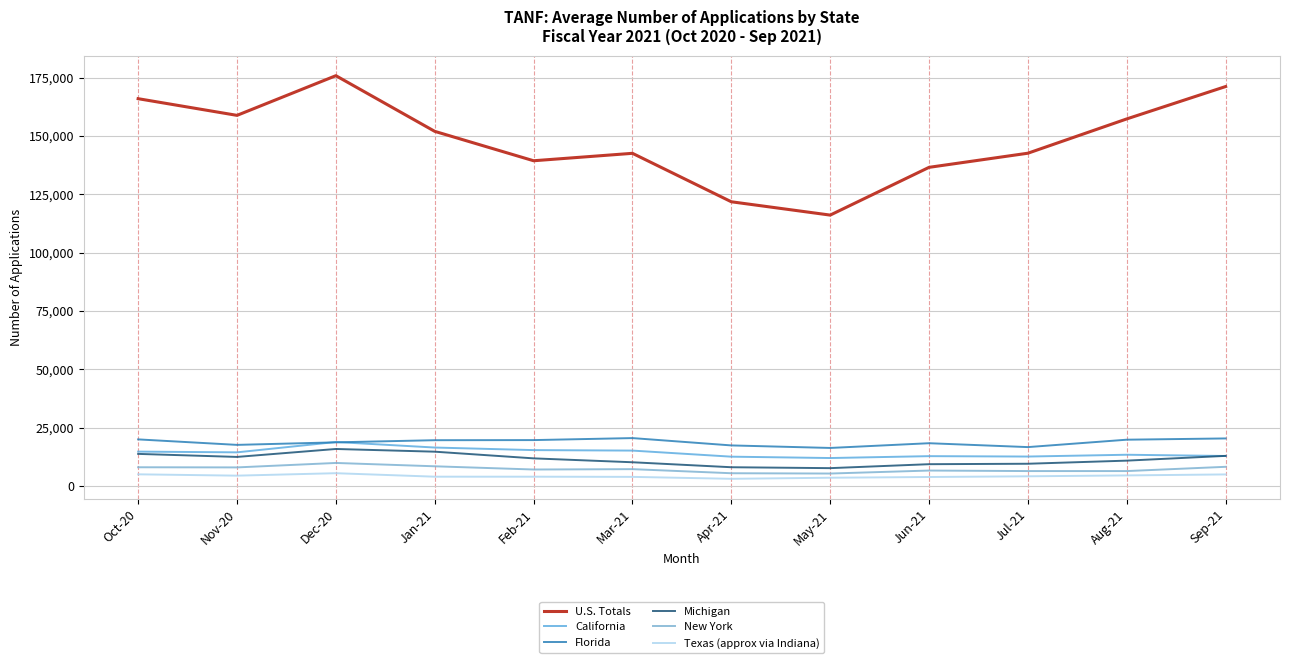

How many interior local valleys does the New York series have?

3